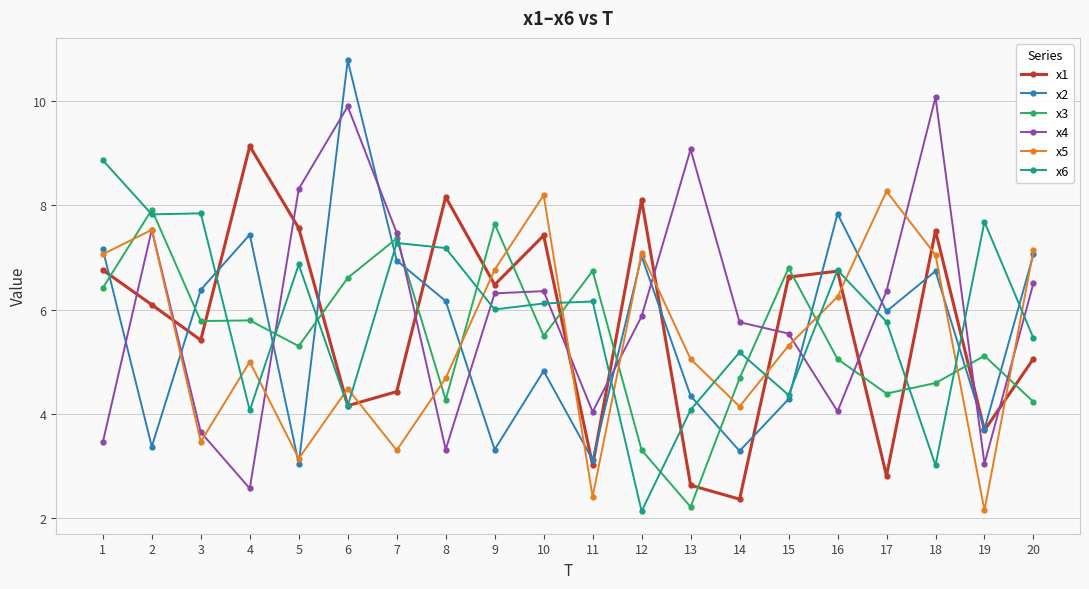

True or false: x2 has more than 0 interior local peaks.

True